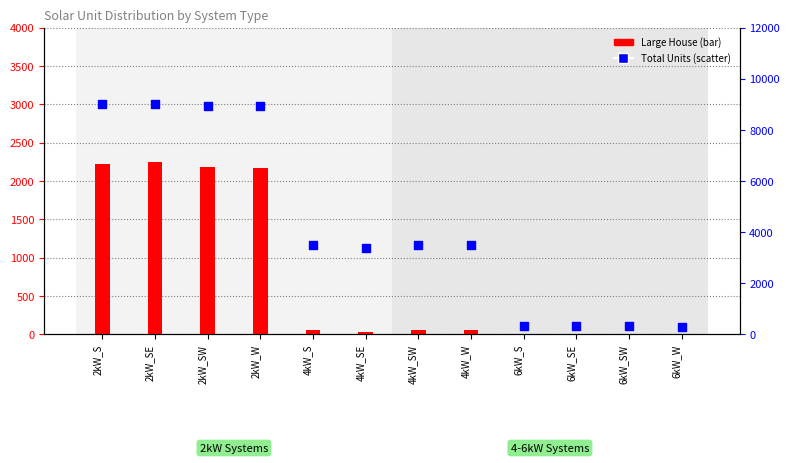

Which series has the largest total across all categories?

Total Units